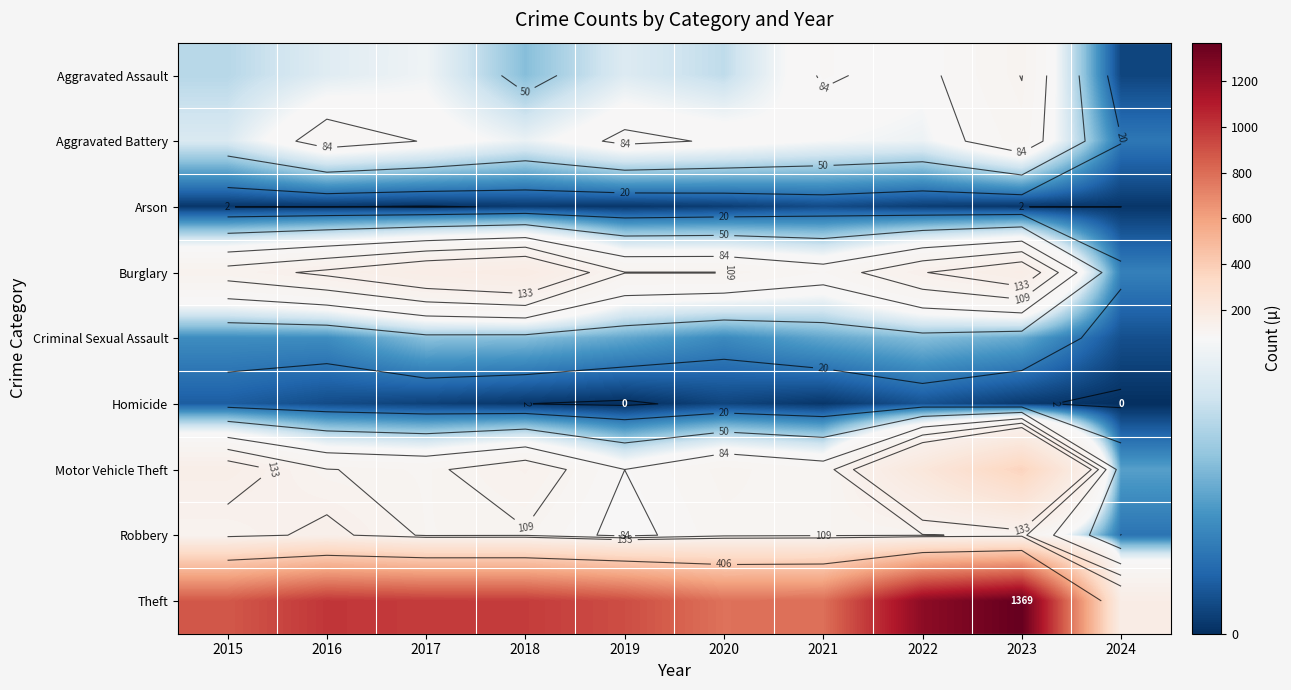

What is the total value across all series at 2022?

1900